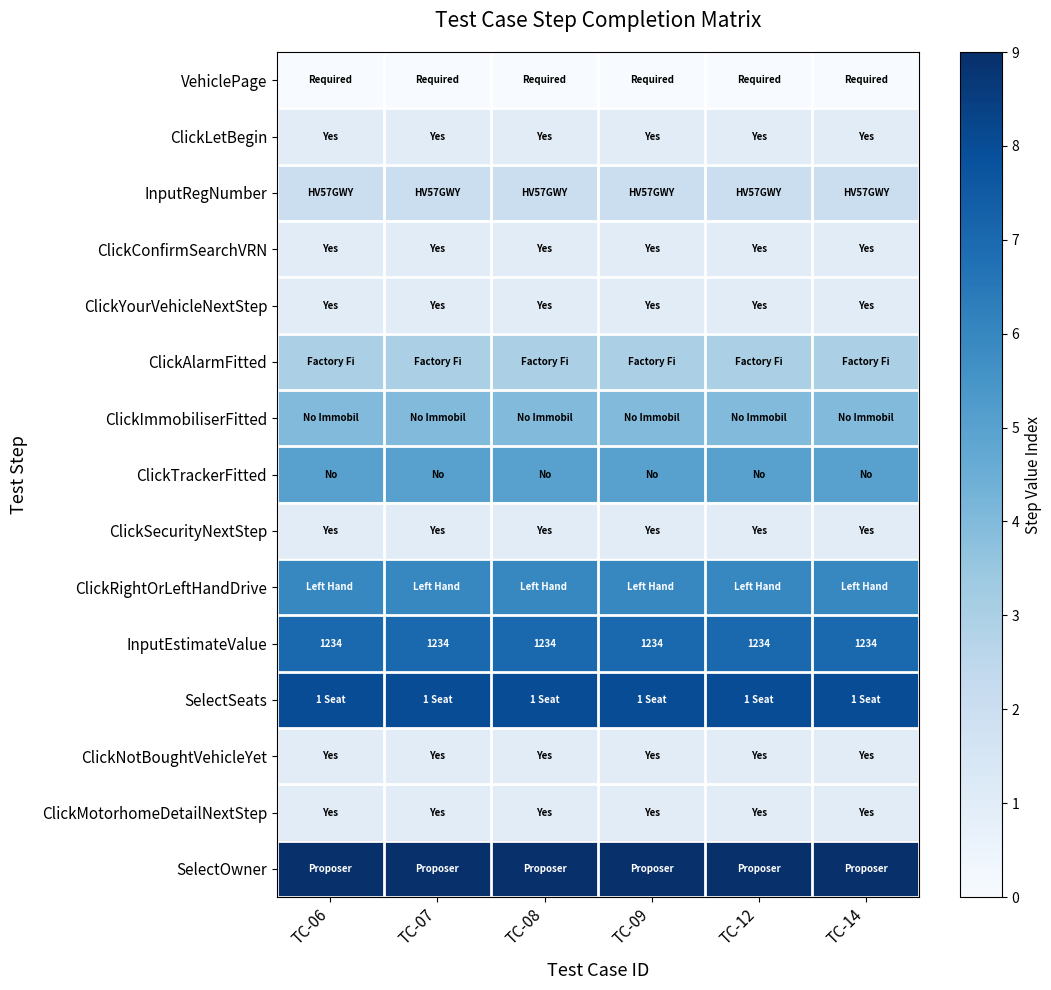

What is the sum of the InputEstimateValue values at TC-06 and TC-07?

2468